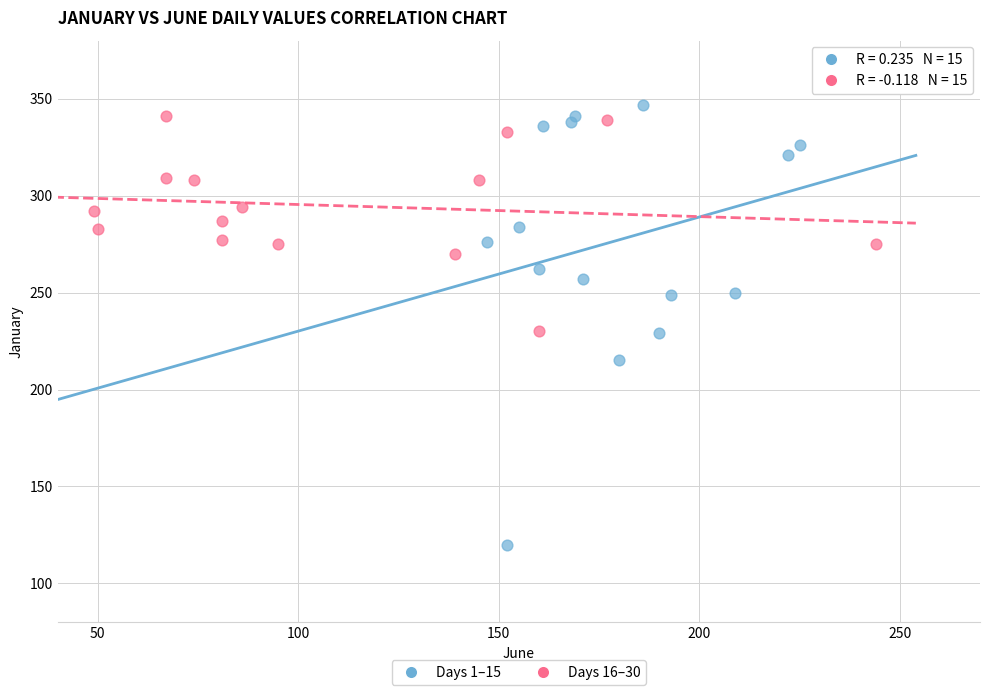

Which series contains the lowest Y value?

Days 1–15